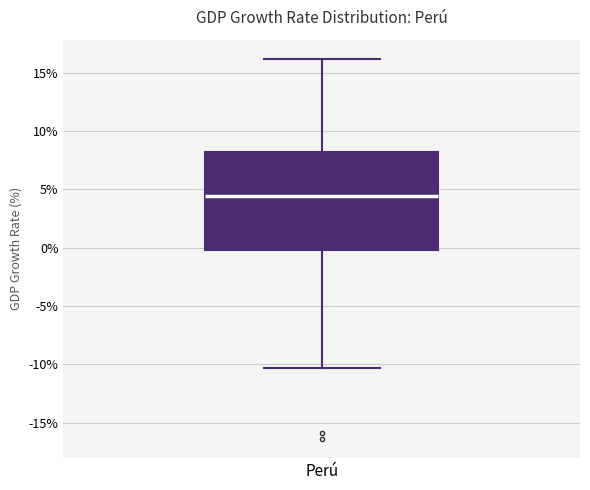

Read this box plot against the y-axis: the position of the median line, the range covered by the box, and the ends of both whiskers. The values are not printed on the chart, so give them approximately, as read against the axis.

median 4.5, box 0.0 to 8.0, whiskers -10.5 to 16.0